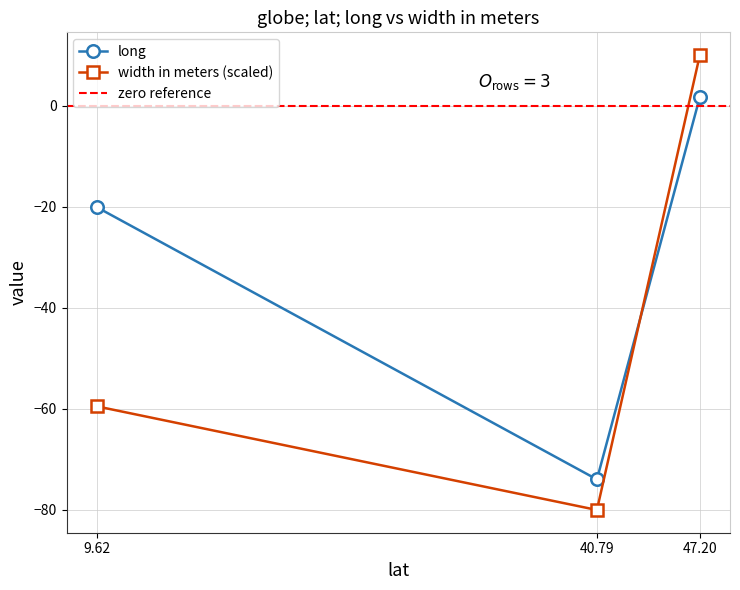

What is the value of the long point at the 2nd from the left?

-74.0